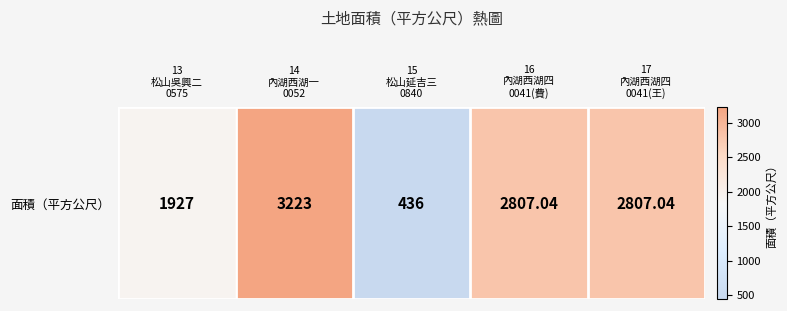

Reading left to right, transcribe all the data shown in this chart.

1927.0	3223.0	436.0	2807.0	2807.0